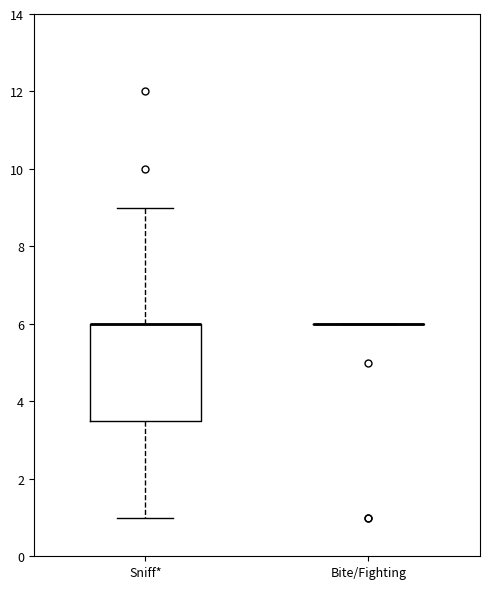

Comparing the boxes themselves (not the whiskers), which one is the tallest?

Sniff*